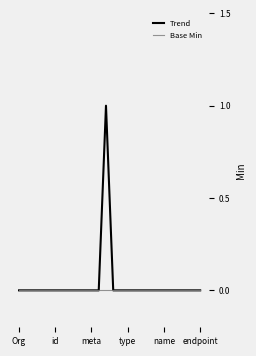

Does the chart have visible grid lines?

No